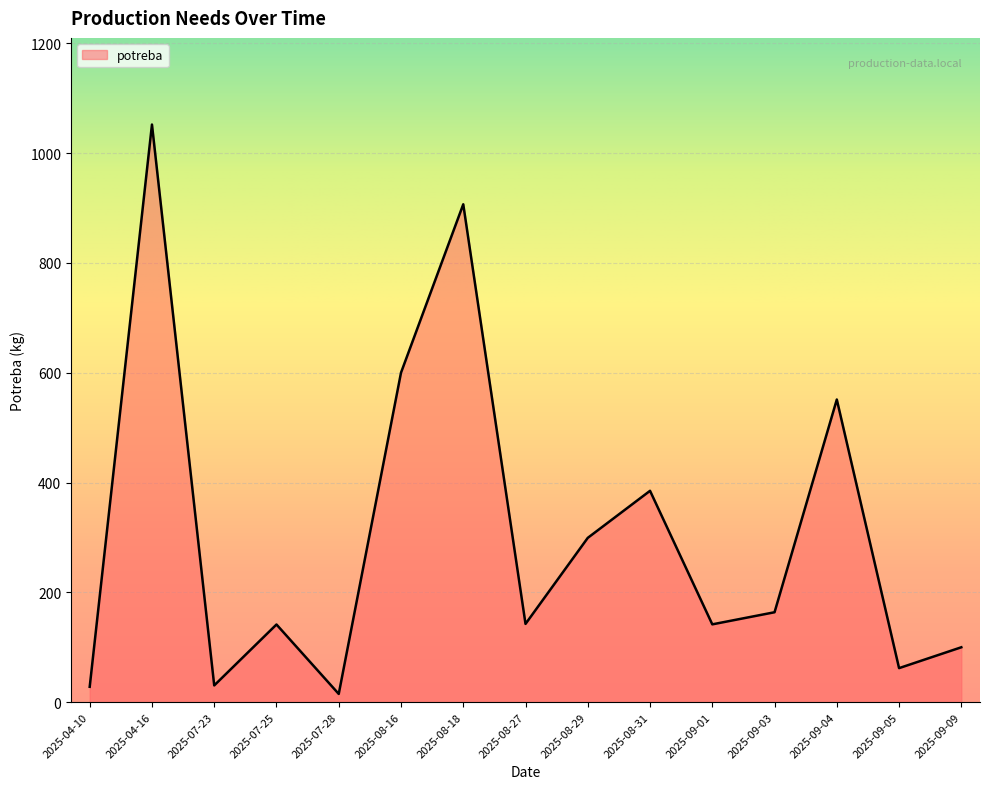

What is the ratio of the value at 2025-04-16 to the value at 2025-08-29?

3.5